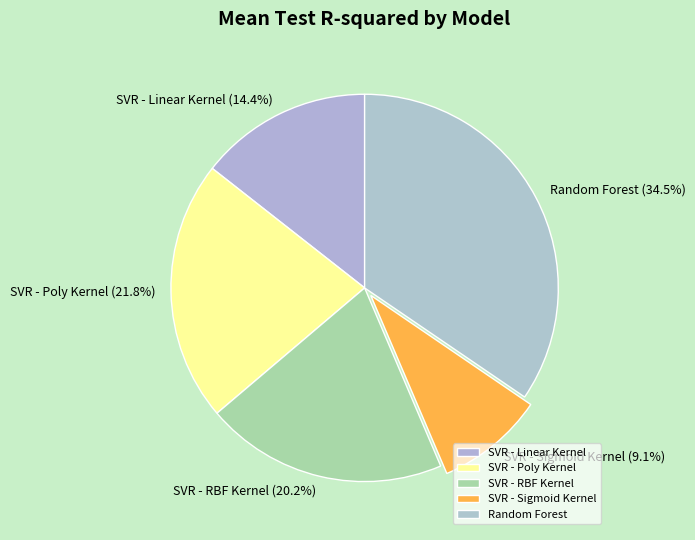

How many slices are in this pie chart?

5